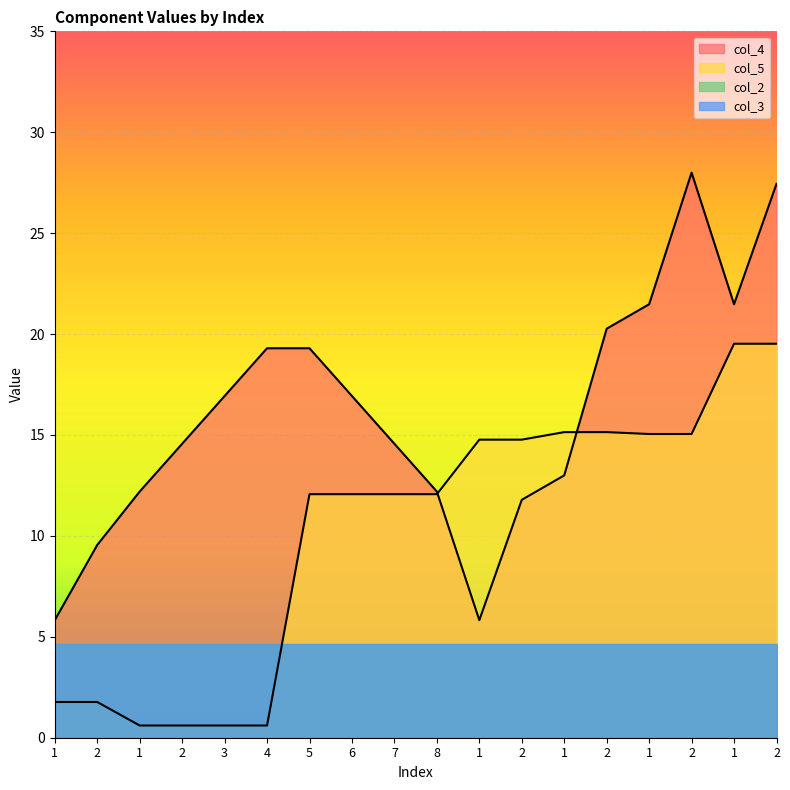

Rank the series at 2 from lowest to highest value.

col_5, col_4